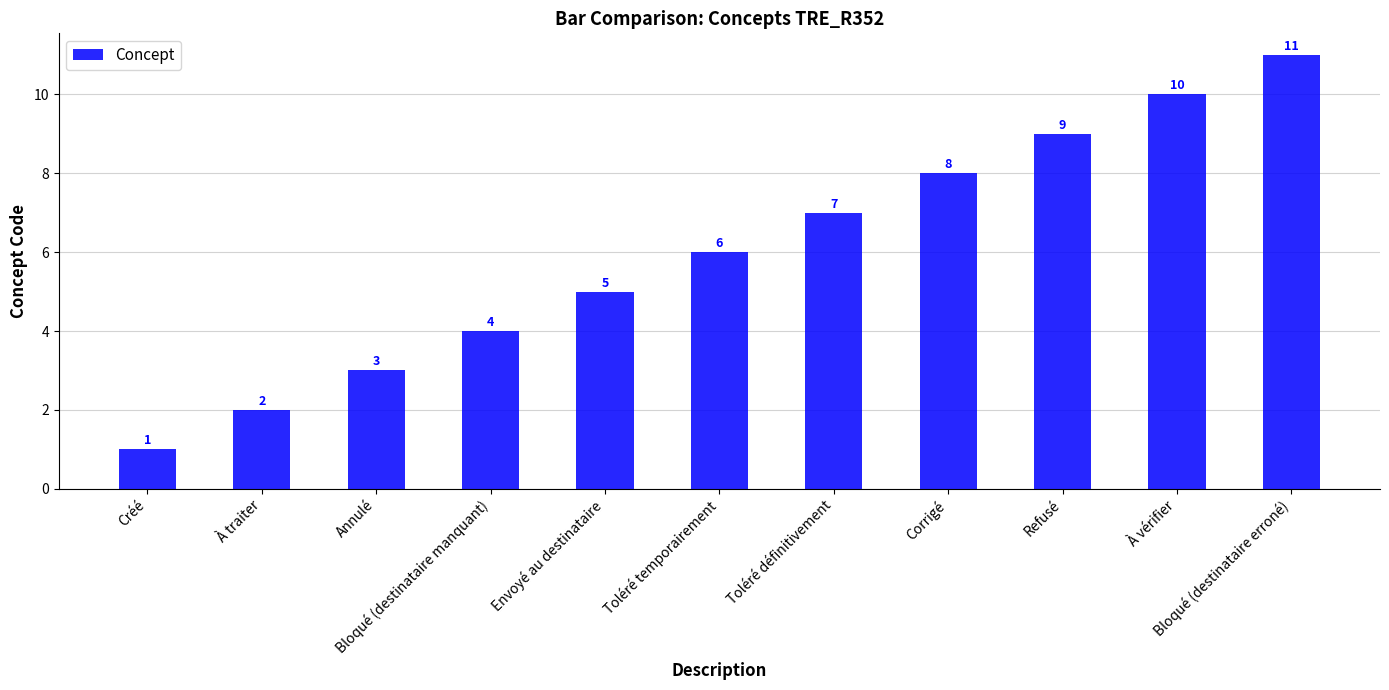

What is the difference between the second highest and second lowest values?

8